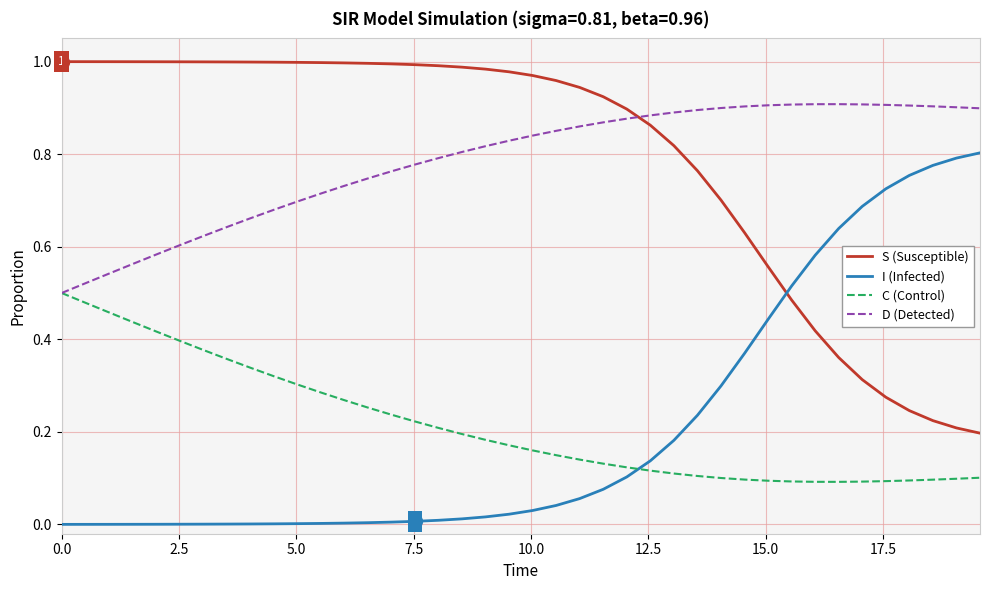

Rank the series by their maximum value, from highest to lowest.

S (Susceptible), D (Detected), I (Infected), C (Control)